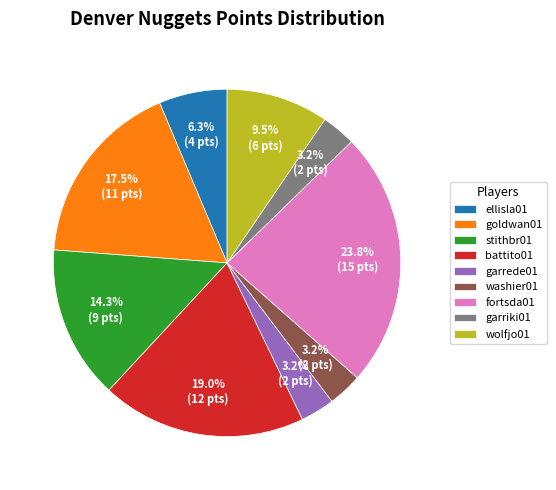

How many slices are in this pie chart?

9